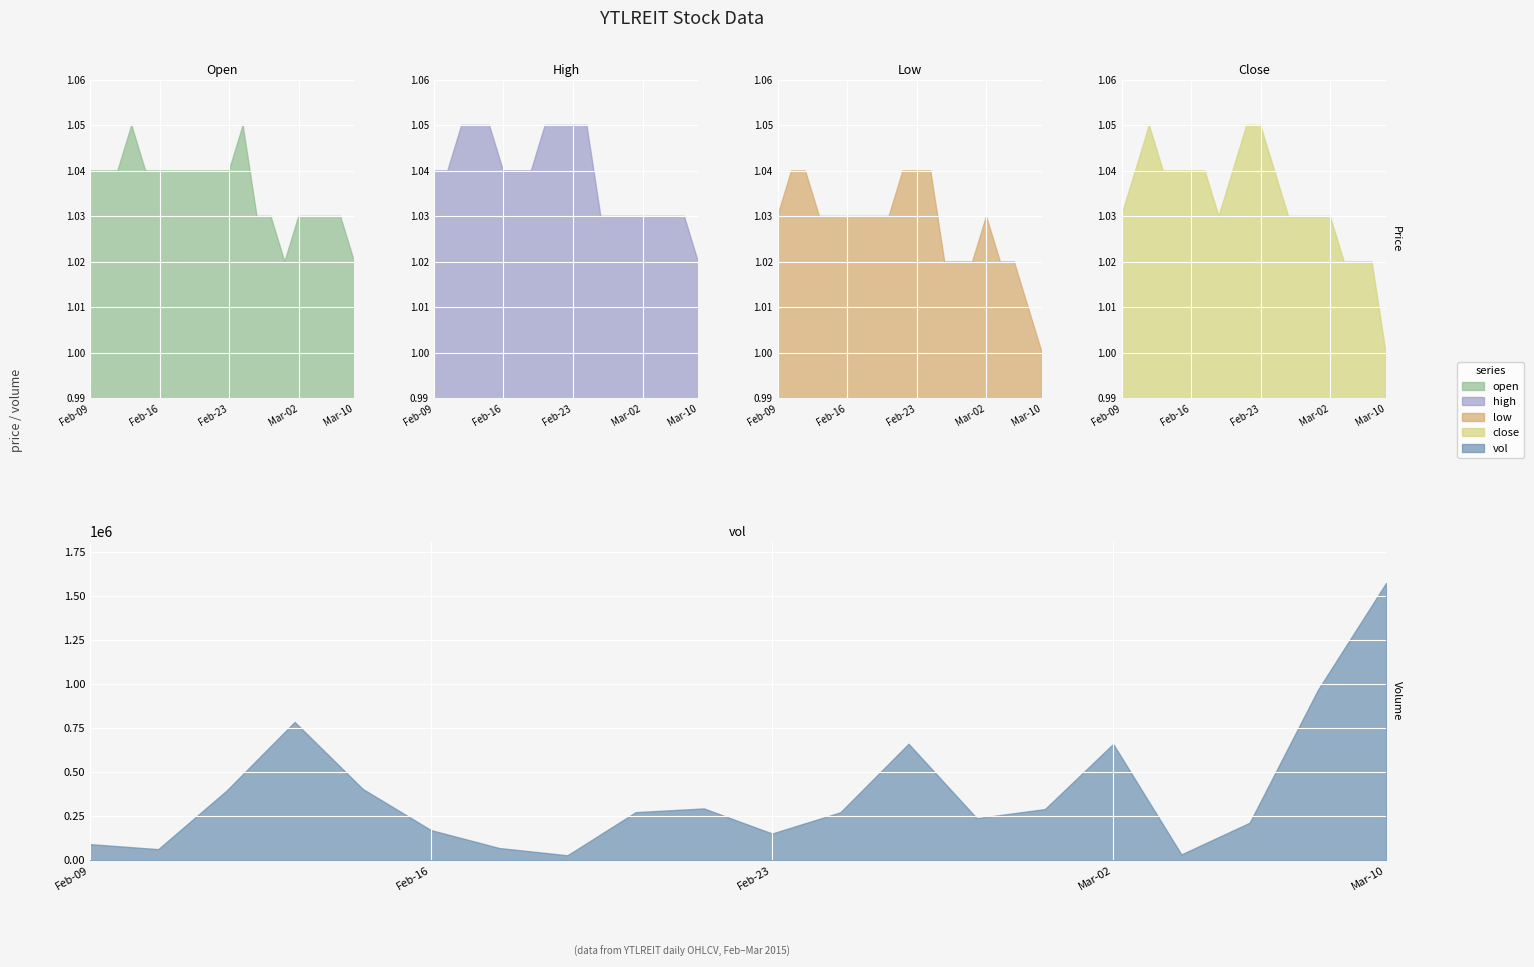

What is the total value across all series at 2015-02-09?

89604.1